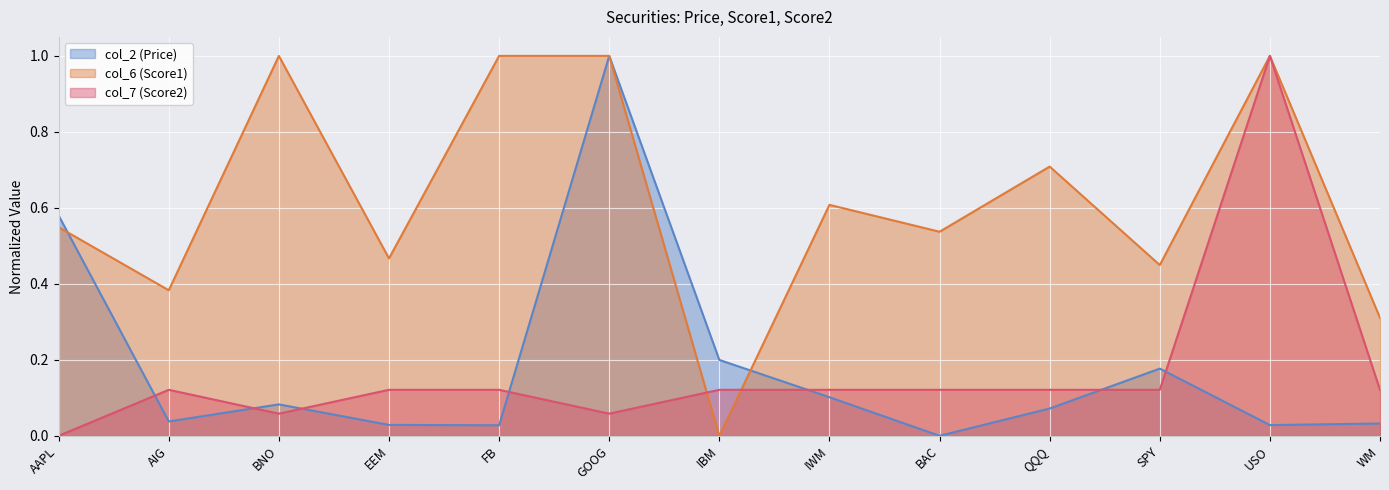

What is the difference between the maximum and second lowest values in the col_6 (Score1) series?

0.7